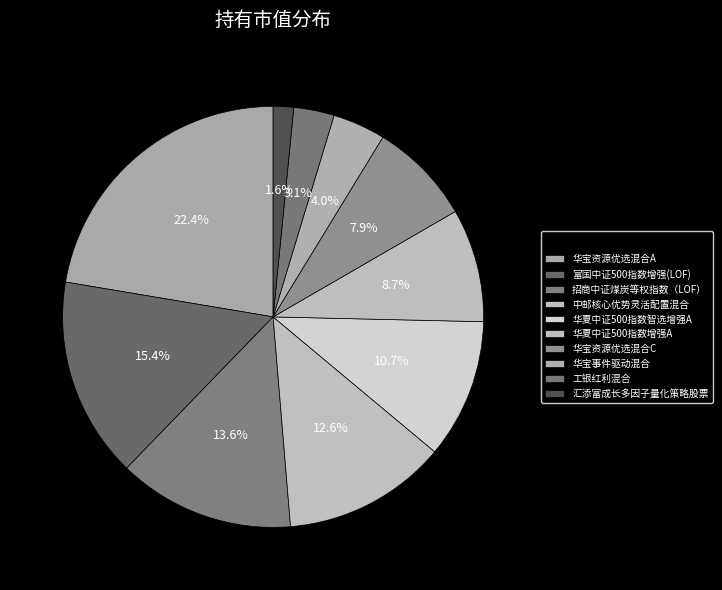

To the nearest percent, what is the combined percentage of 华宝资源优选混合C and 华夏中证500指数增强A?

17%